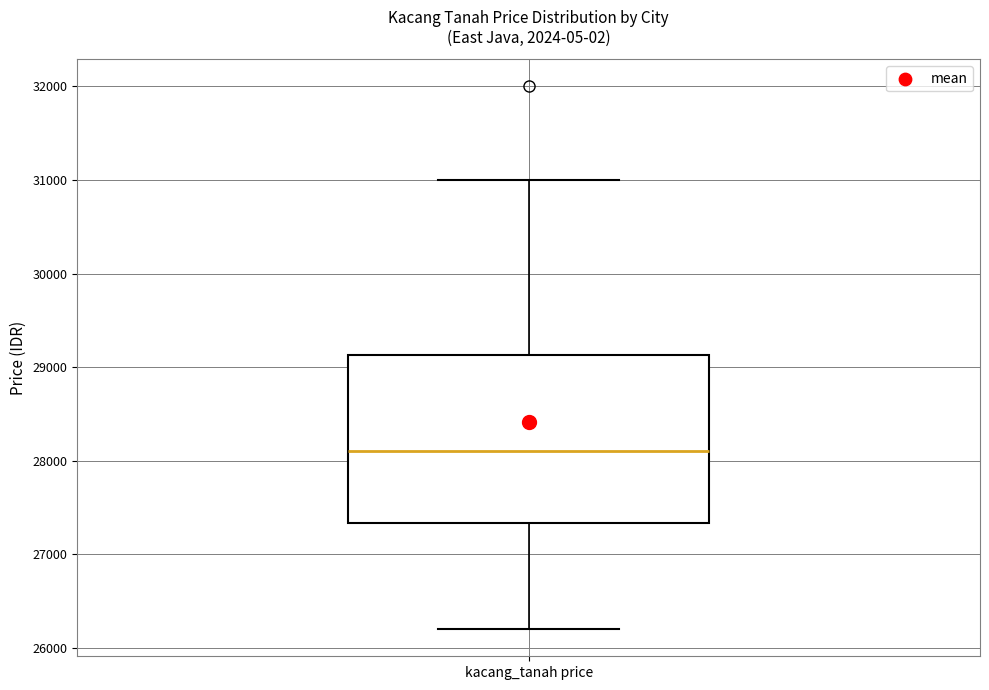

Where is the lower edge of the box for kacang_tanah price on the y-axis? The values are not printed on the chart, so give them approximately, as read against the axis.

27300